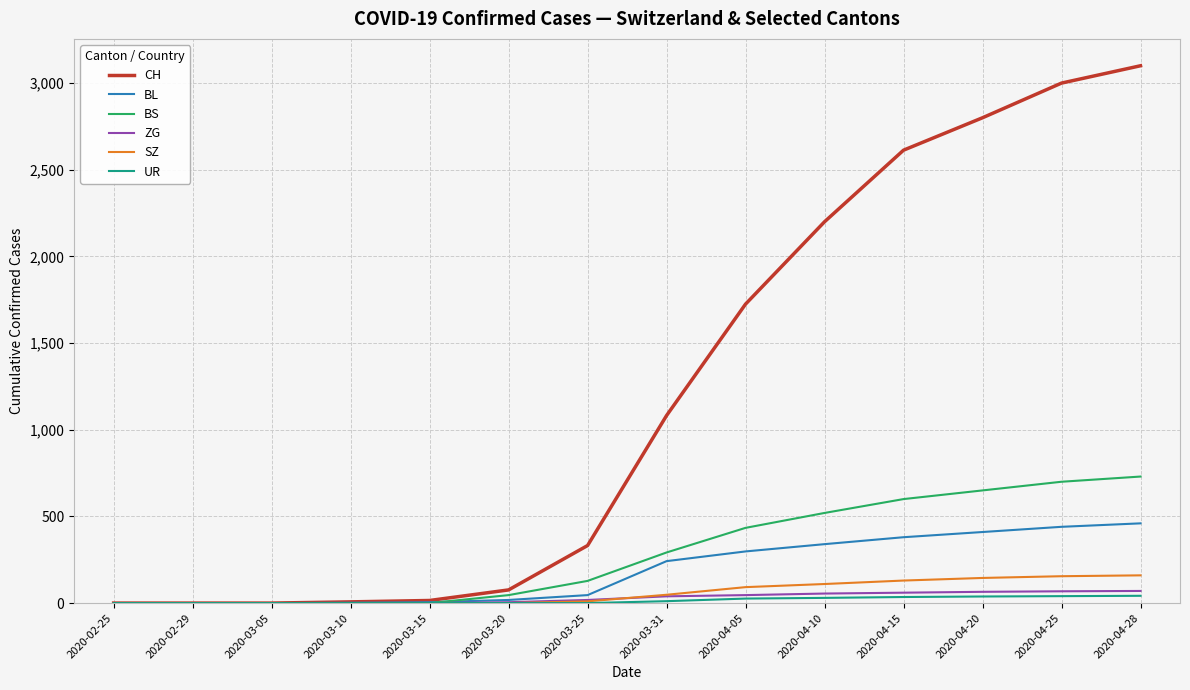

Which series has the largest total across all categories?

CH